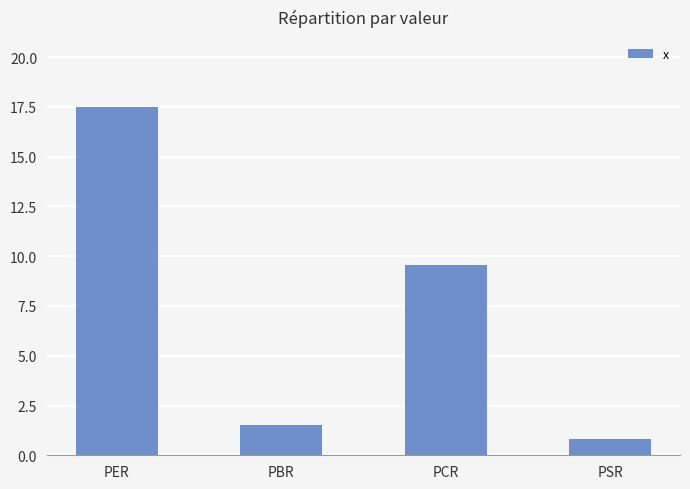

What is the label of the 4th bar from the left?

PSR